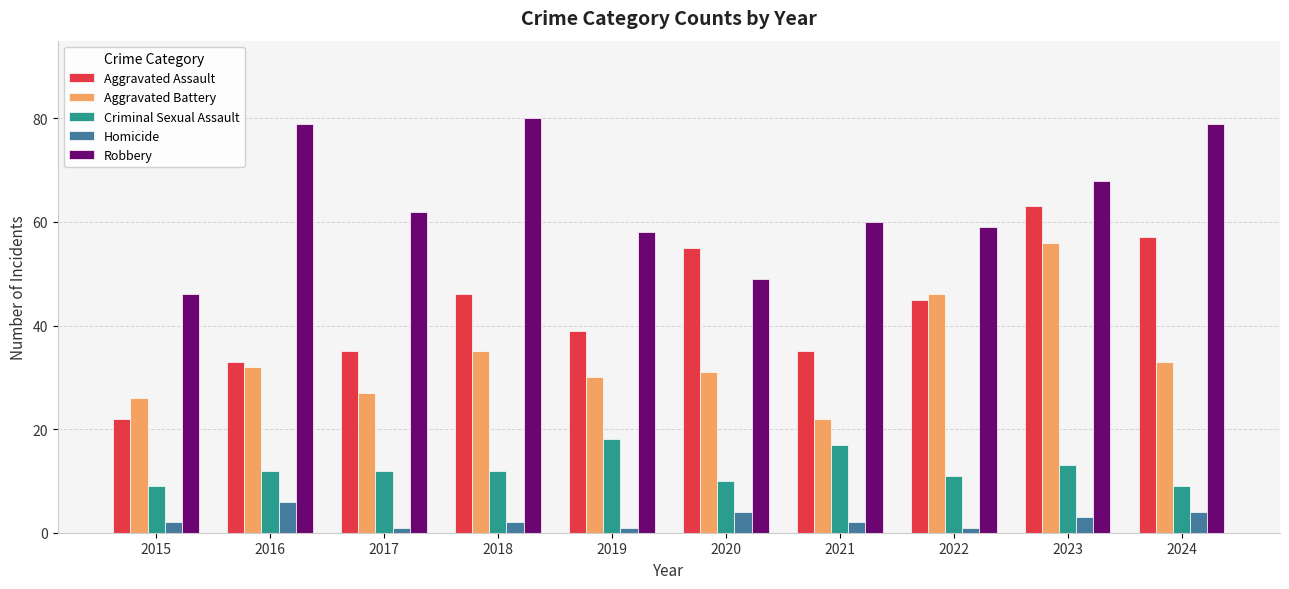

Rank the series at 2021 from lowest to highest value.

Homicide, Criminal Sexual Assault, Aggravated Battery, Aggravated Assault, Robbery